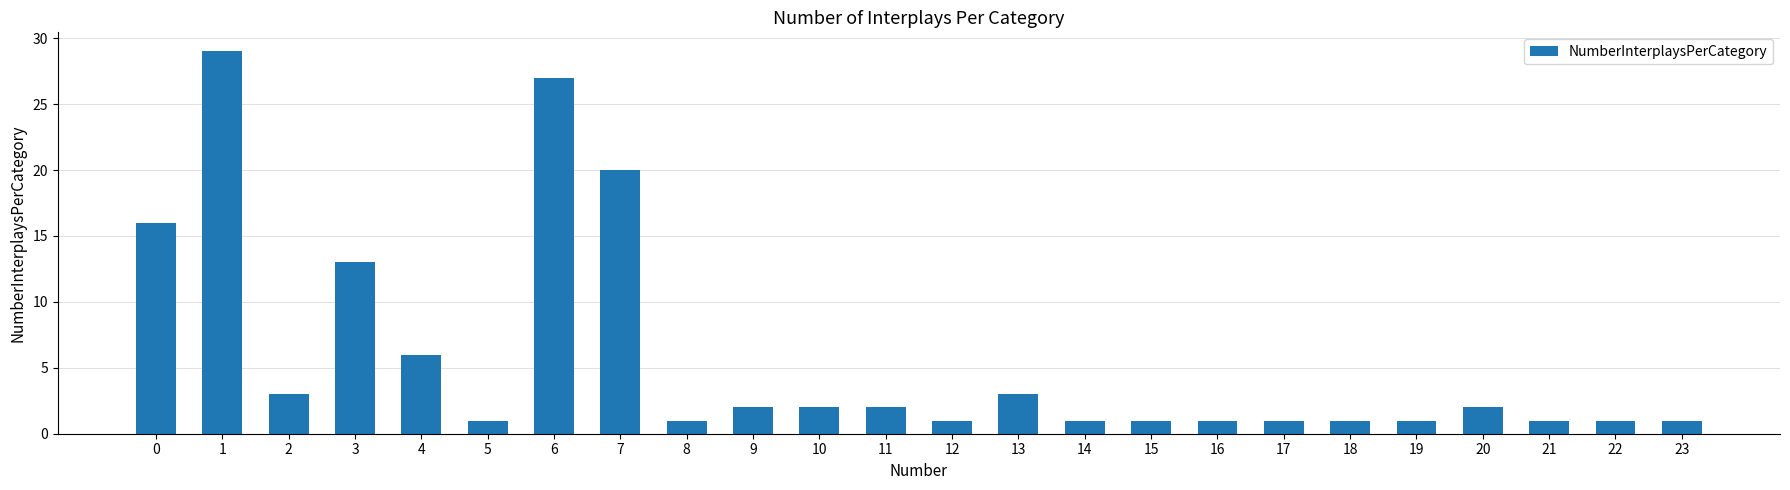

Reading left to right, list all the values displayed in this chart.

16	29	3	13	6	1	27	20	1	2	2	2	1	3	1	1	1	1	1	1	2	1	1	1